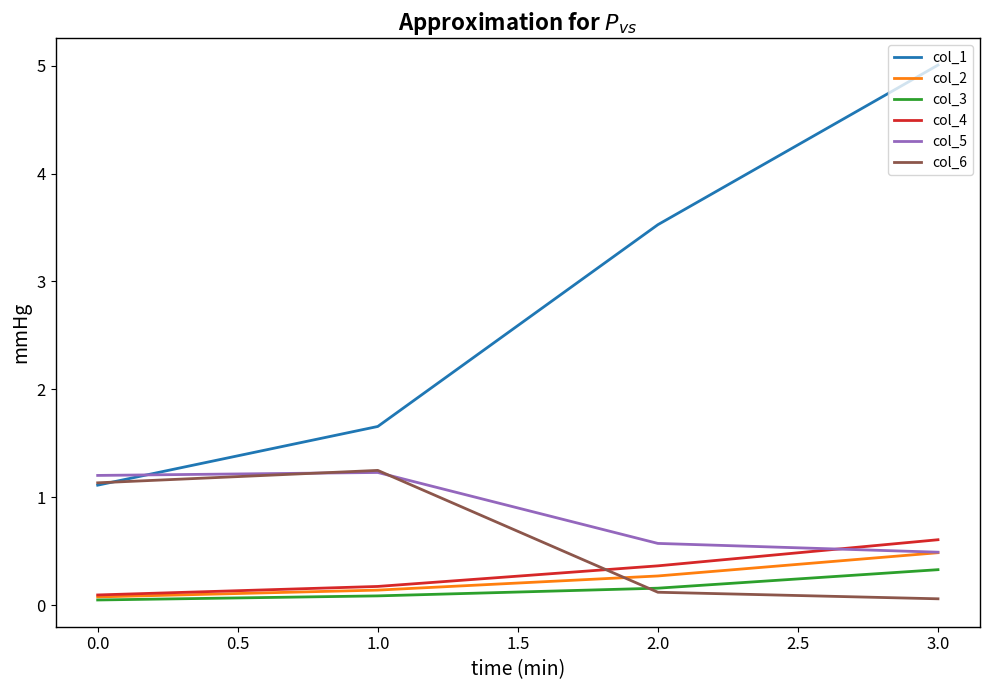

Does the chart have visible grid lines?

No